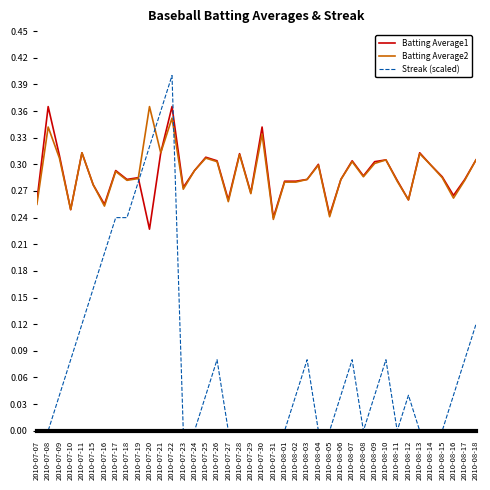

Is the value of Batting Average1 at 2010-07-08 greater than the value of Streak (scaled) at 2010-08-08?

Yes